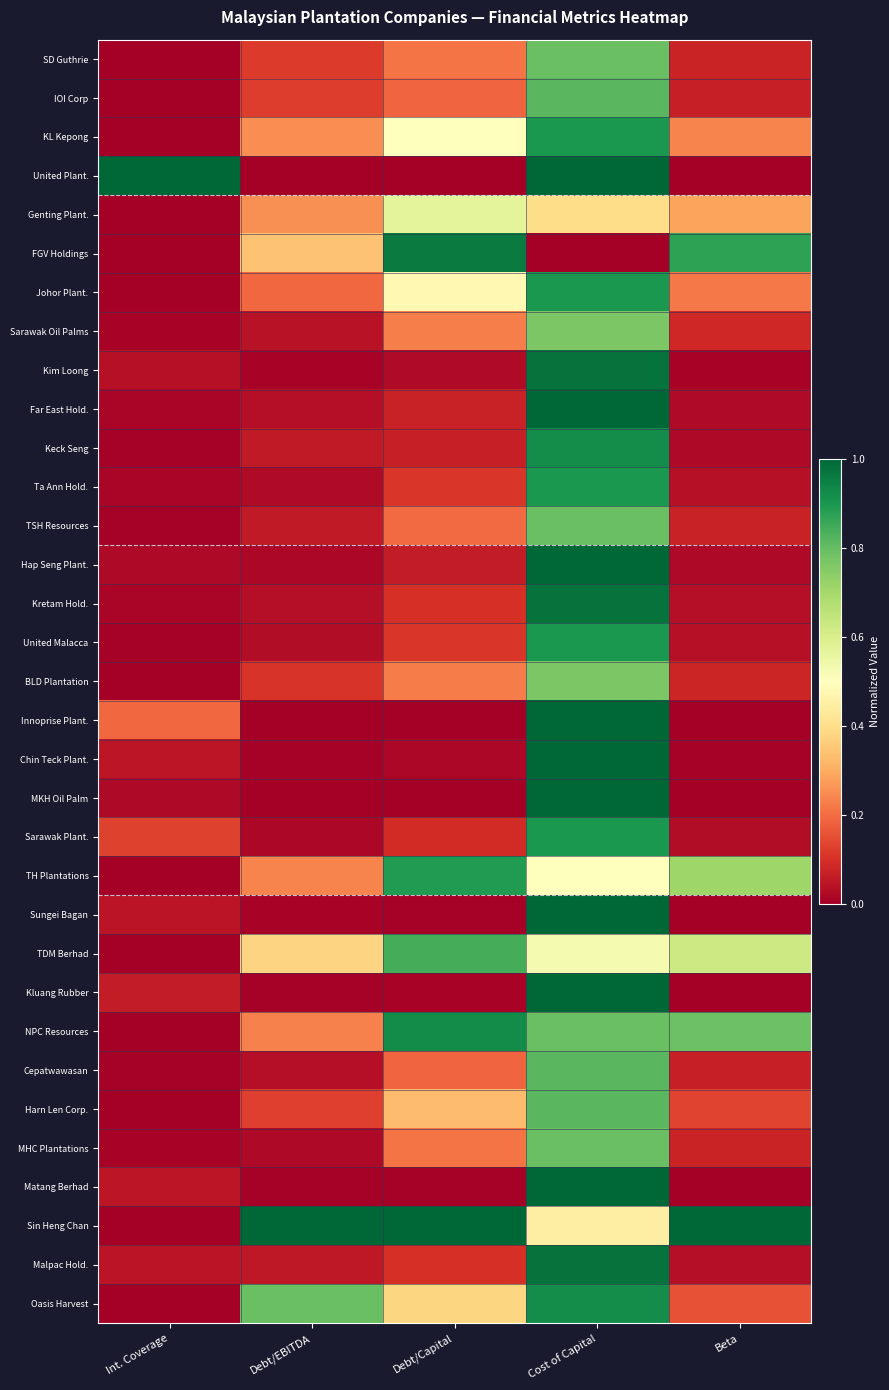

What is the greatest value displayed?

1.0